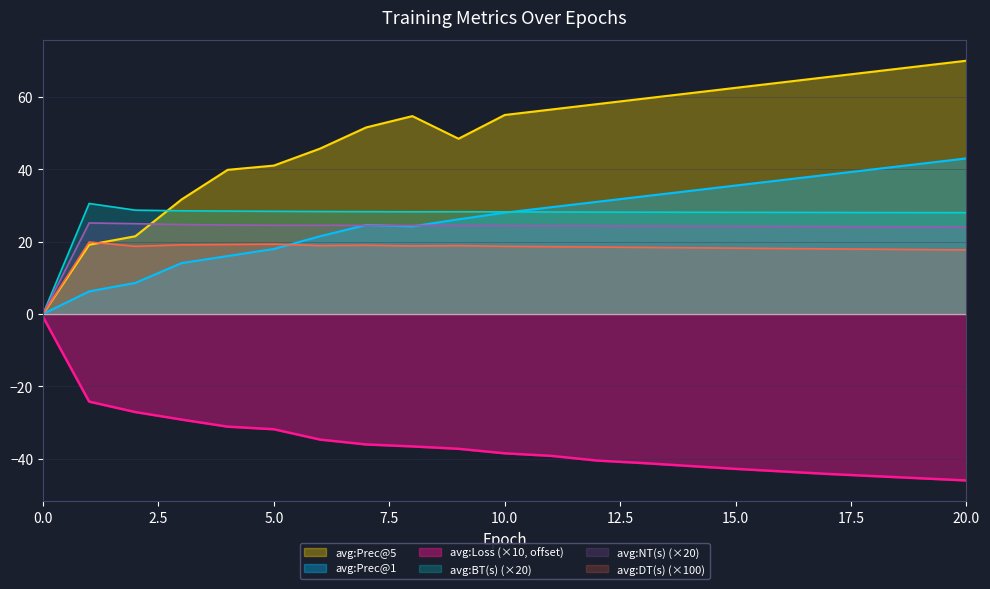

How many data points in avg:BT(s) are above 28?

19